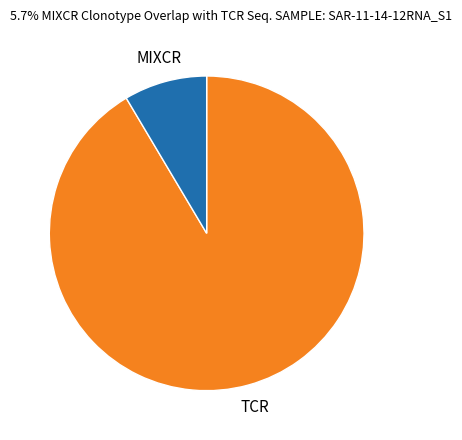

Count the number of slices in the pie.

2